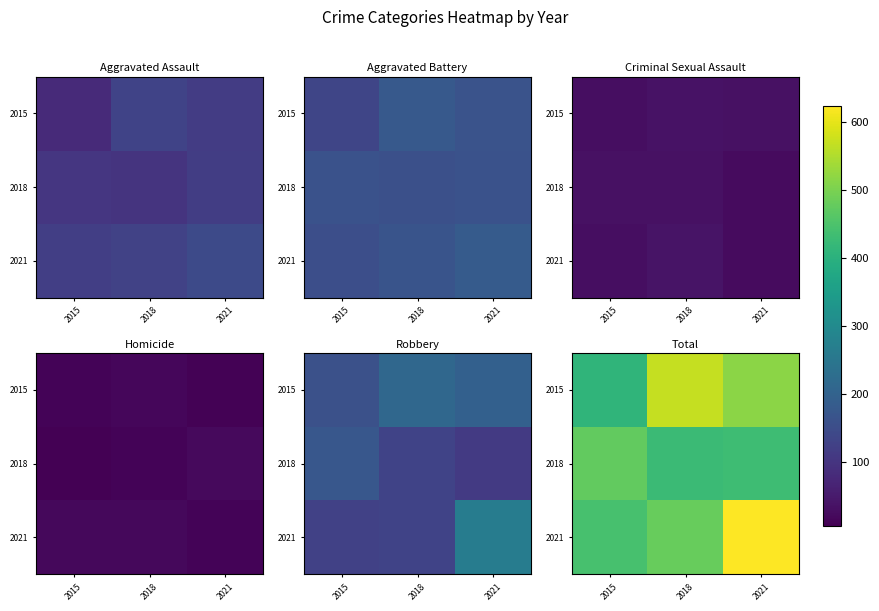

Is the value of 2021 at 2015 greater than the value of 2015 at 2021?

No